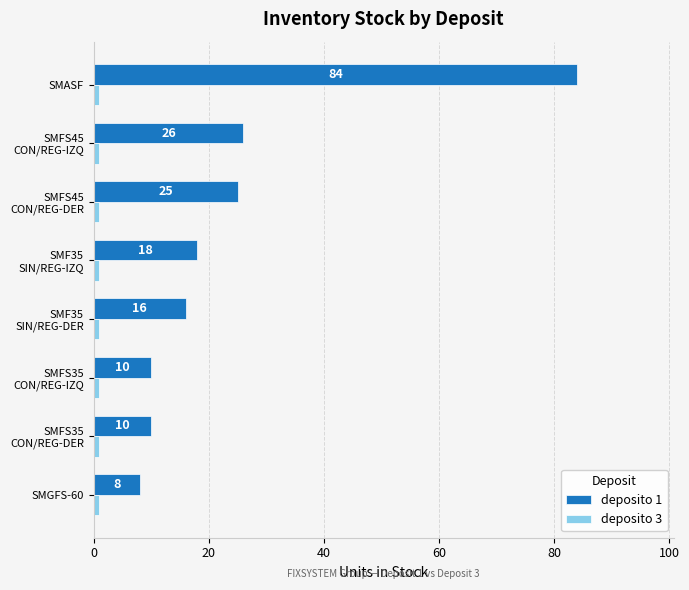

What is the difference between the highest and lowest values at SMASF?

83